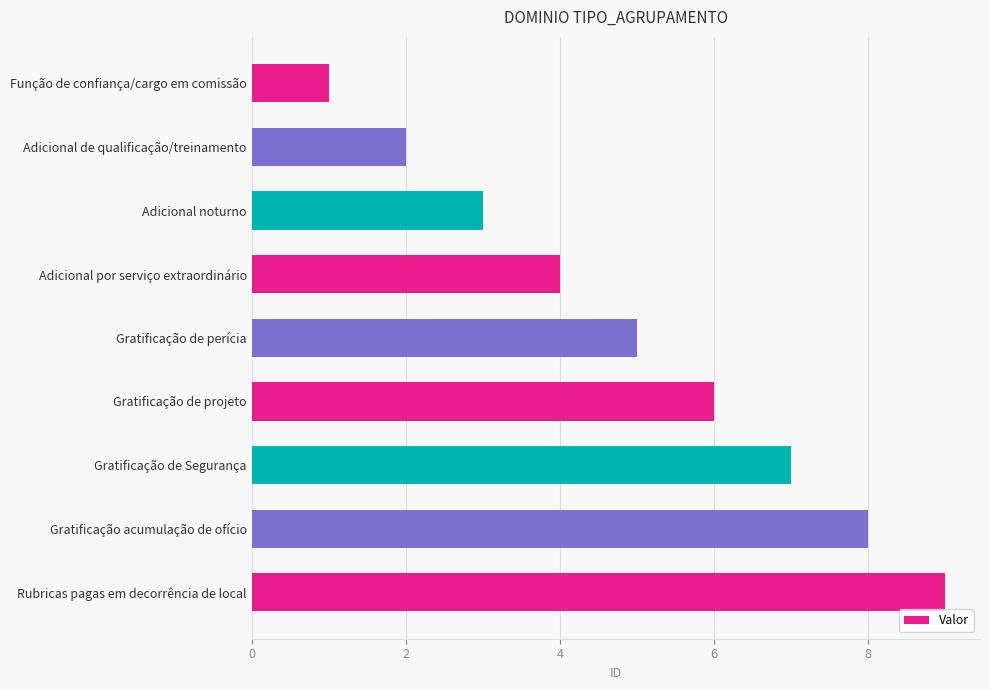

List the labels in order of value, largest first.

Rubricas pagas em decorrência de local, Gratificação acumulação de ofício, Gratificação de Segurança, Gratificação de projeto, Gratificação de perícia, Adicional por serviço extraordinário, Adicional noturno, Adicional de qualificação/treinamento, Função de confiança/cargo em comissão